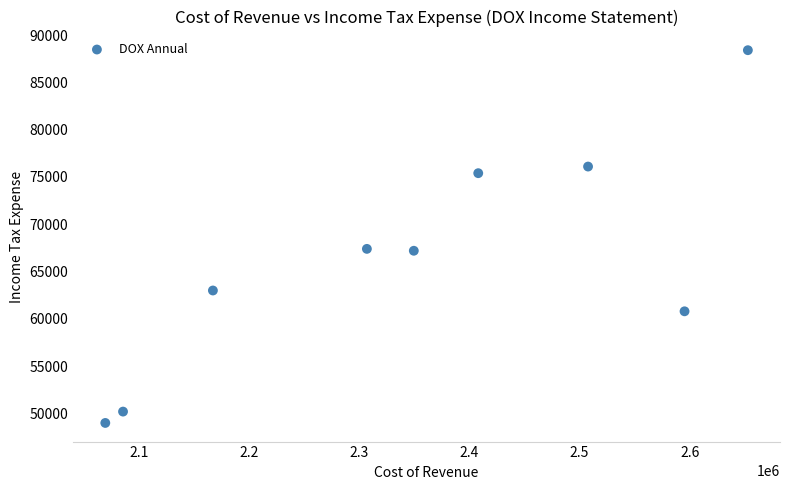

What is the average Y value?

66389